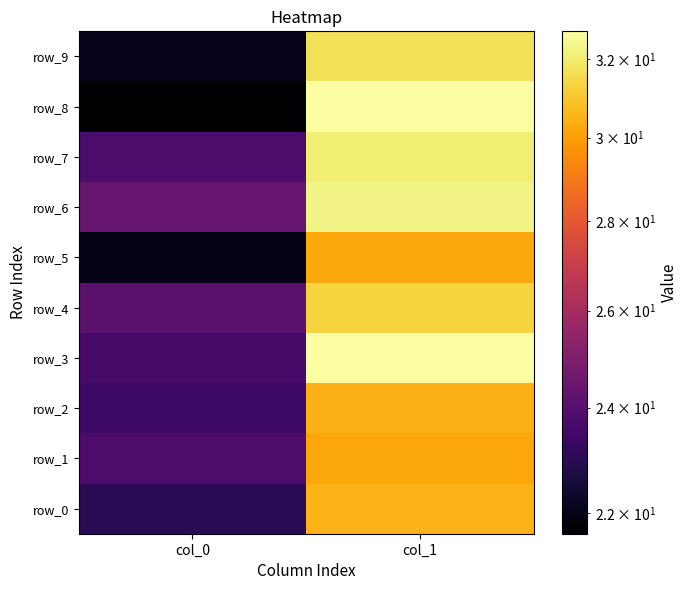

At which category does the chart reach its minimum across all series?

col_0